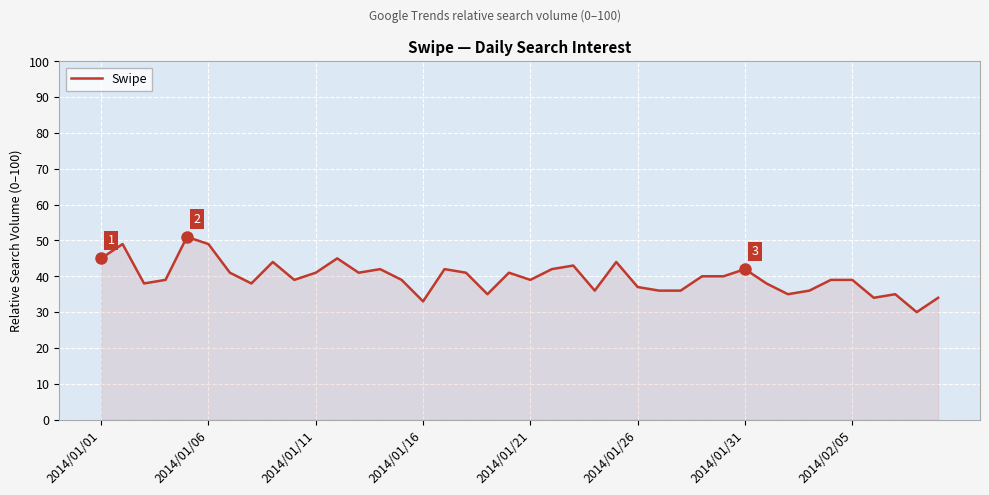

What is the greatest value displayed?

51